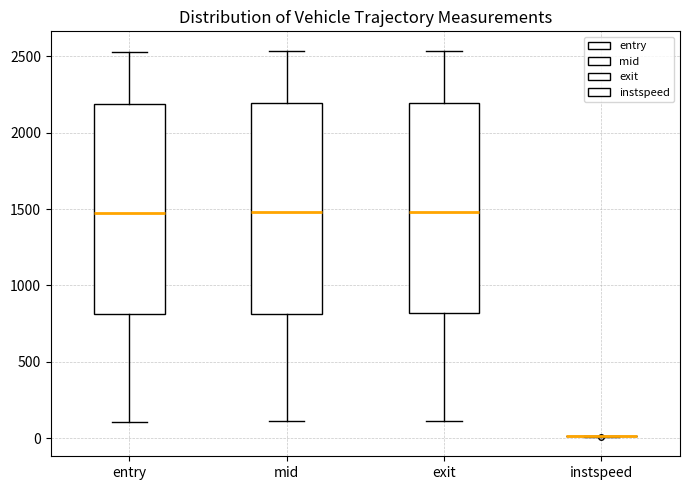

Reading left to right, read every box against the y-axis: the position of its median line, the range the box covers, and the ends of its whiskers. The values are not printed on the chart, so give them approximately, as read against the axis.

entry: median 1450, box 800 to 2200, whiskers 100 to 2550
mid: median 1500, box 800 to 2200, whiskers 100 to 2550
exit: median 1500, box 800 to 2200, whiskers 100 to 2550
instspeed: box collapsed to a line at 0, whiskers 0 to 0